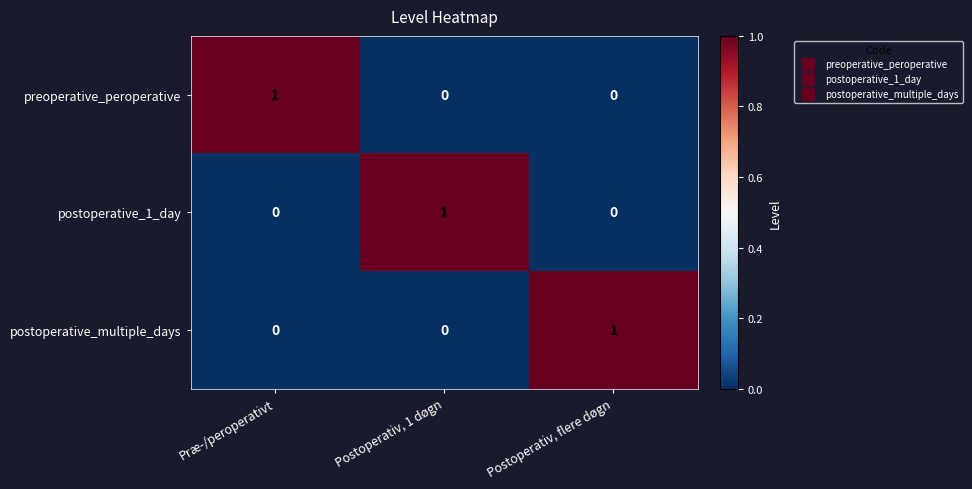

How many distinct data groups are displayed?

3